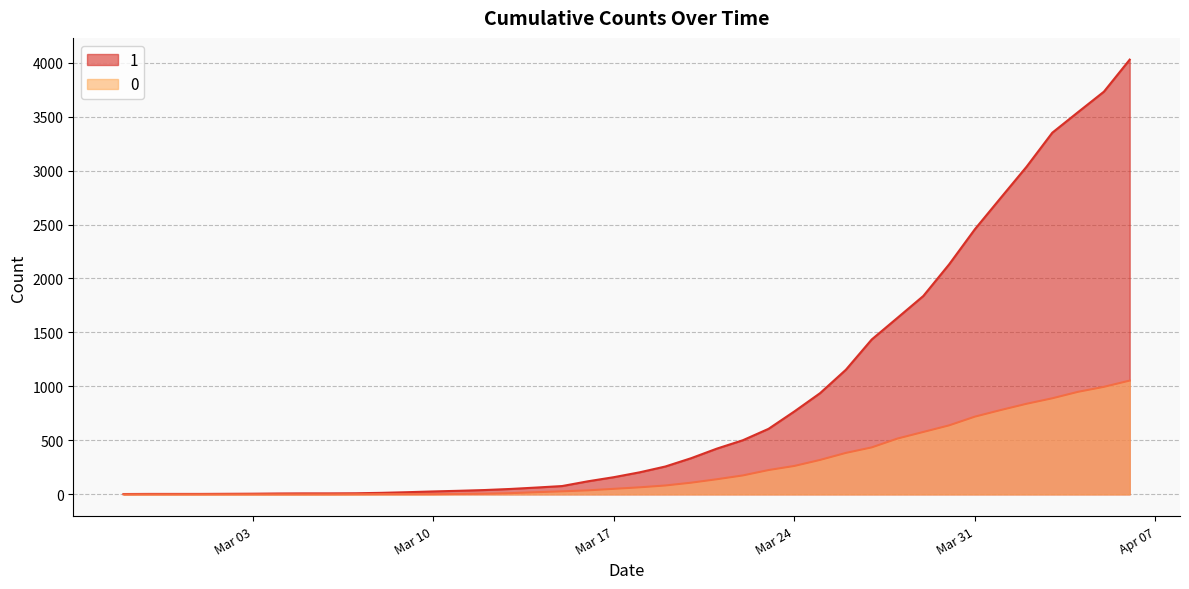

What is the maximum value shown in the chart?

4028